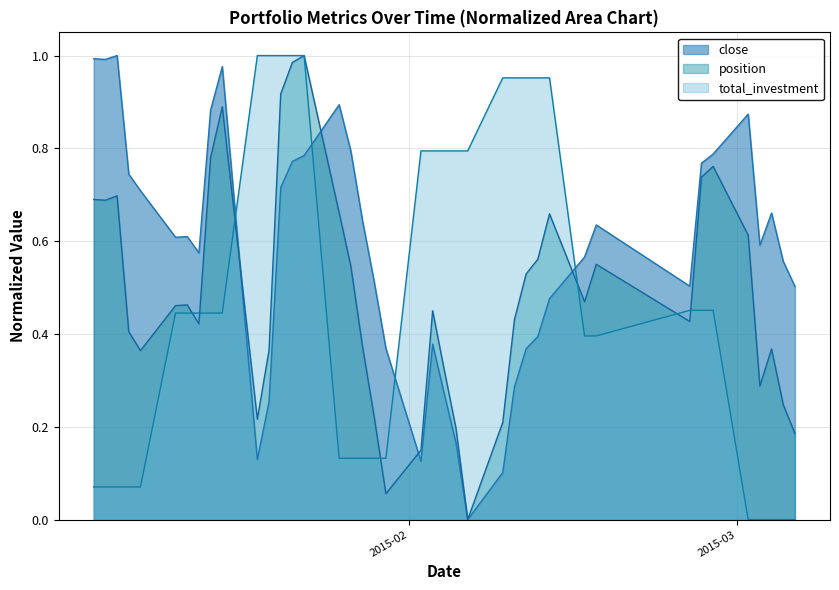

What is the sum of all position values?

19.4